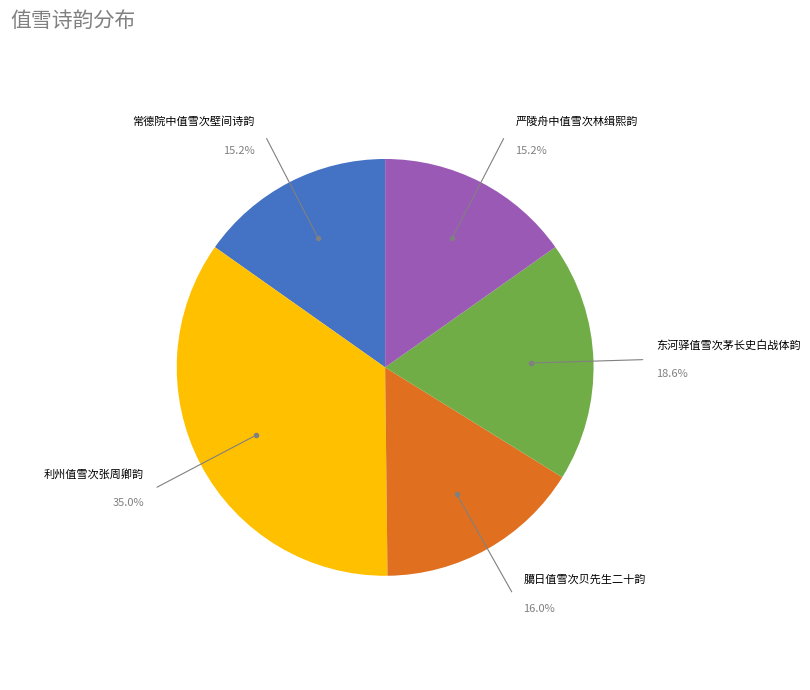

What is the largest slice in the pie chart?

利州值雪次张周卿韵